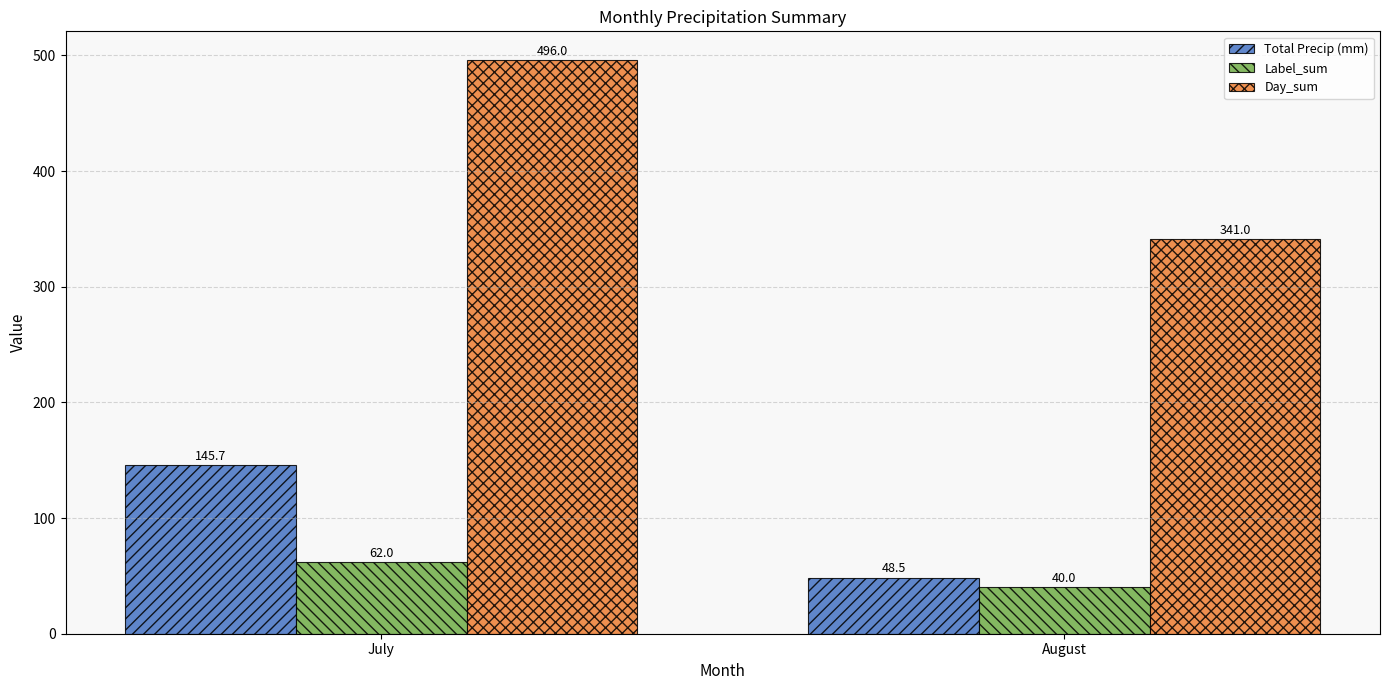

At which label does Day_sum reach its minimum?

August